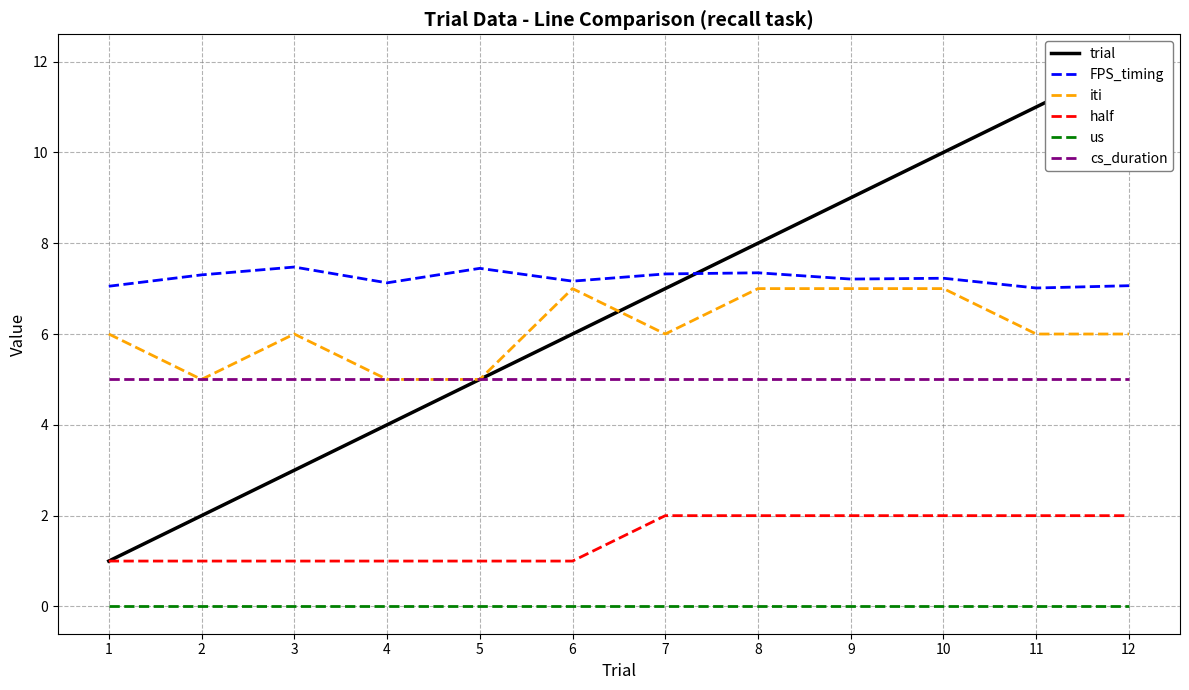

Does the chart display data point markers on the line(s)?

No